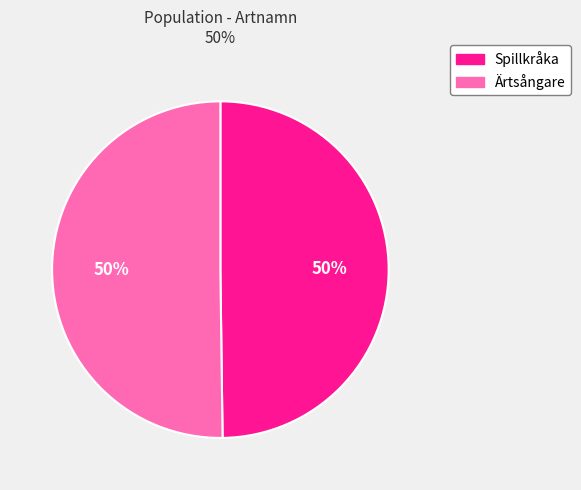

Is the sum of Spillkråka and Ärtsångare greater than half?

Yes